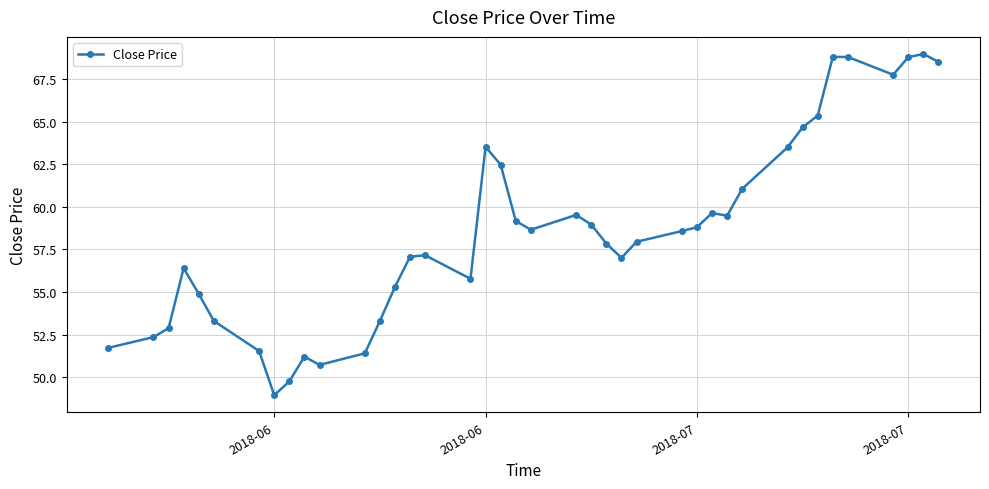

True or false: the data has more than 0 interior local peaks.

True